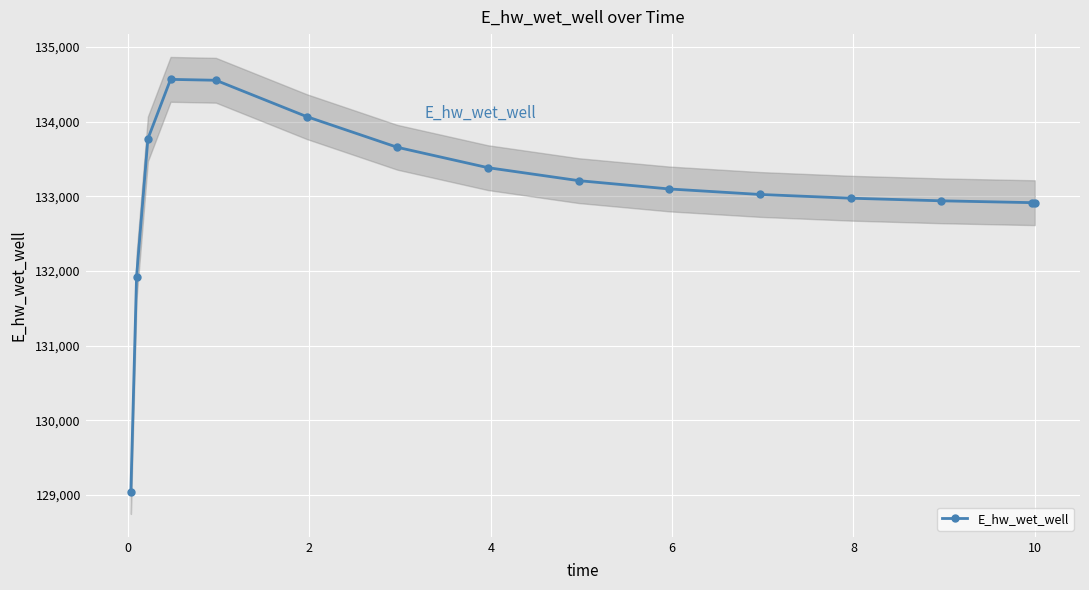

What is the value of the E_hw_wet_well point at the 11th from the left?

133024.9